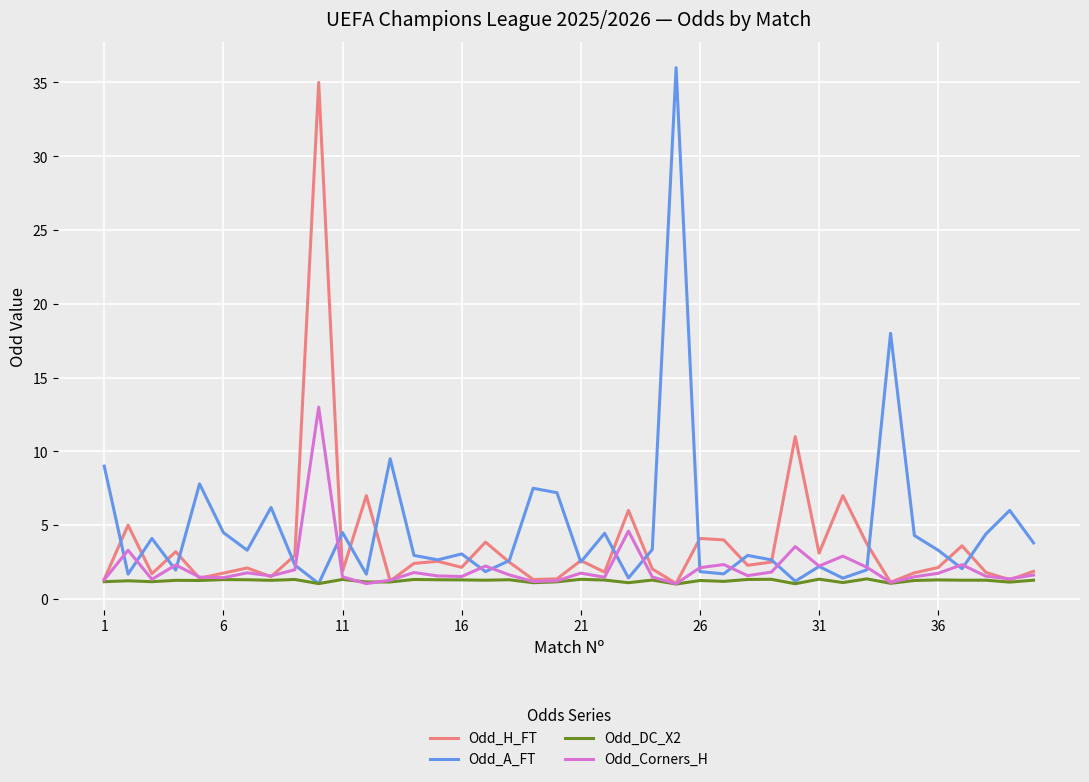

Rank the series by their average value, from highest to lowest.

Odd_A_FT, Odd_H_FT, Odd_Corners_H, Odd_DC_X2